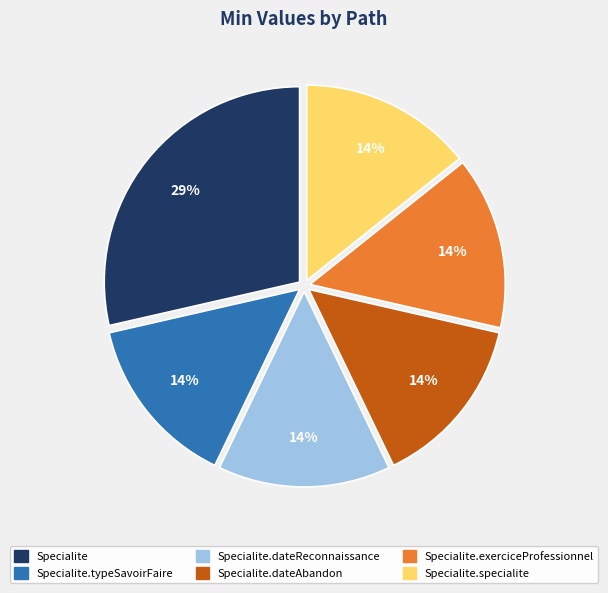

How many segments does this pie chart have?

6